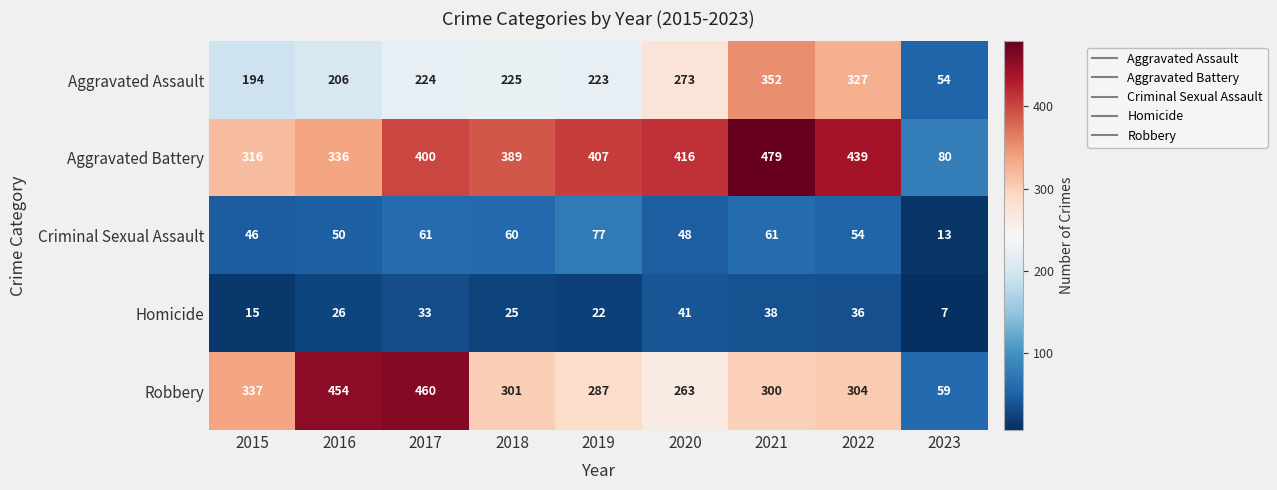

At which category is the sum across all series the highest?

2021